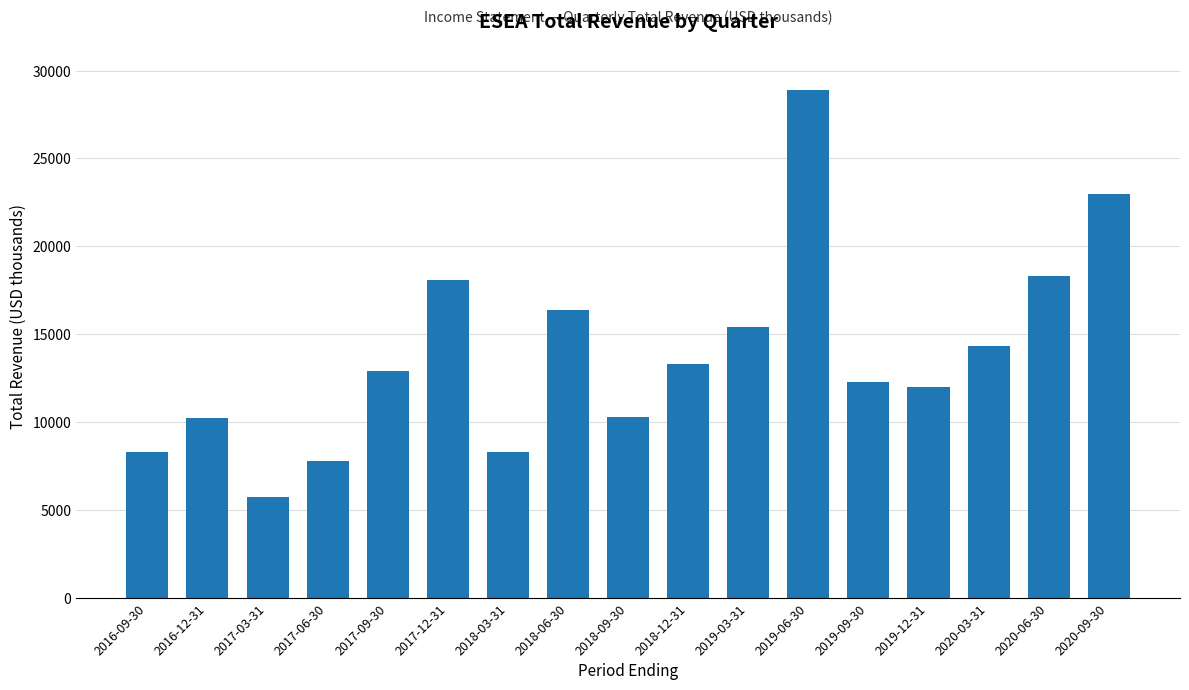

What is the maximum value shown in the chart?

28900